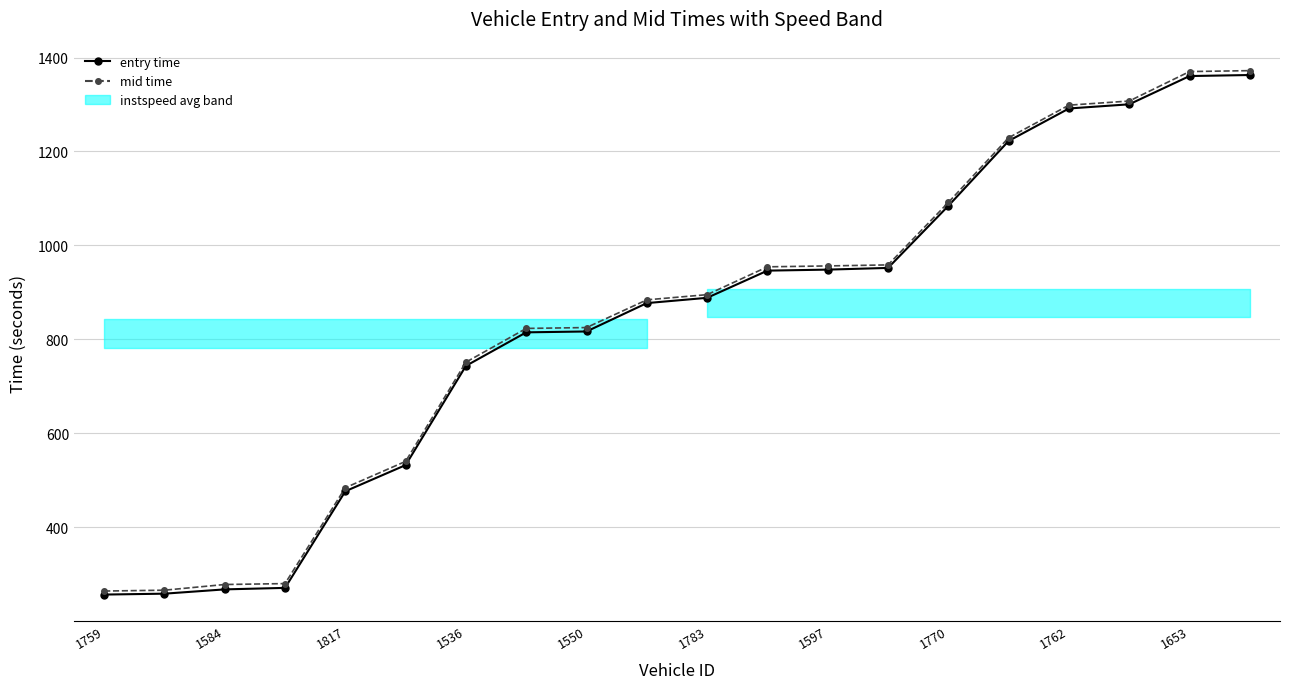

At which label does entry time reach its minimum?

1759